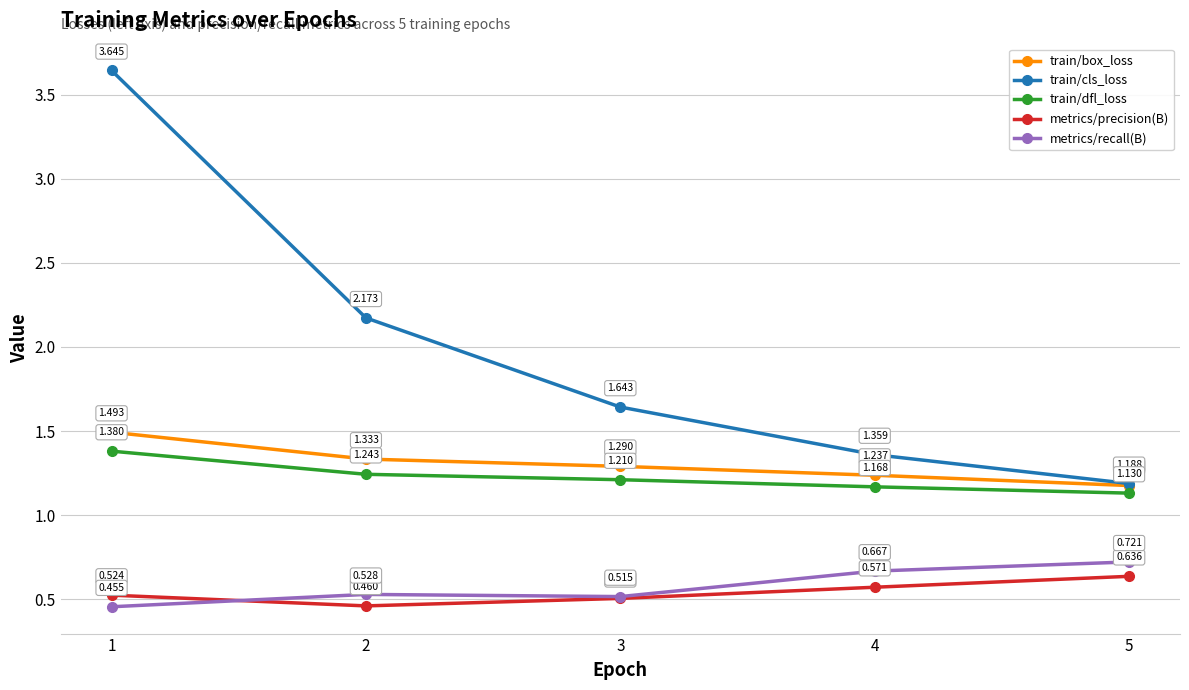

What is the difference between the maximum and minimum values in the metrics/precision(B) series?

0.2